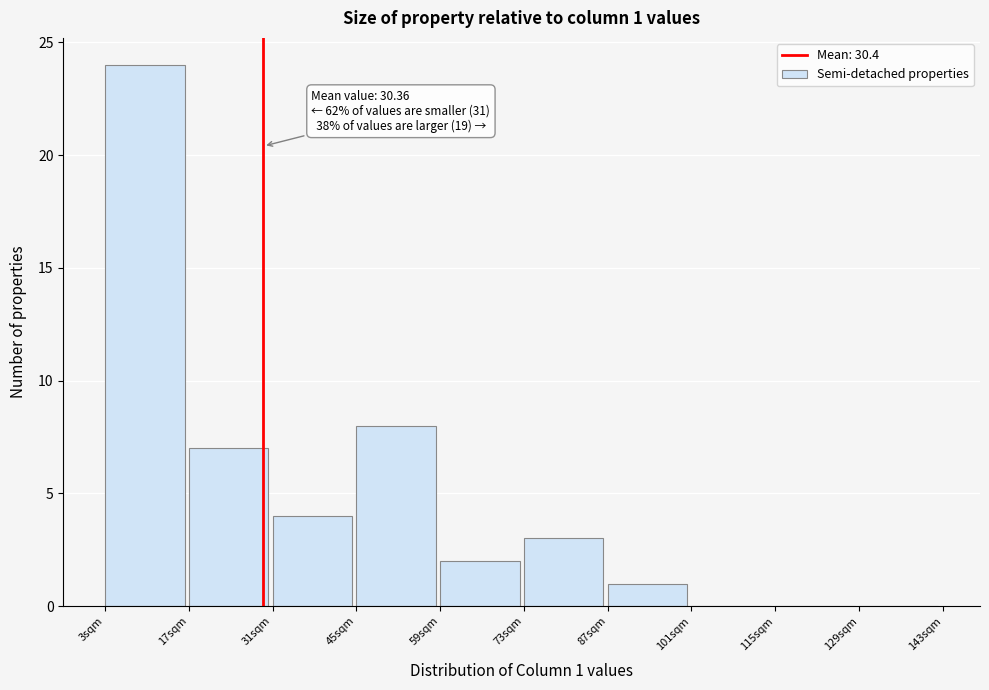

Over which range of the x-axis is the bar tallest?

4 to 18